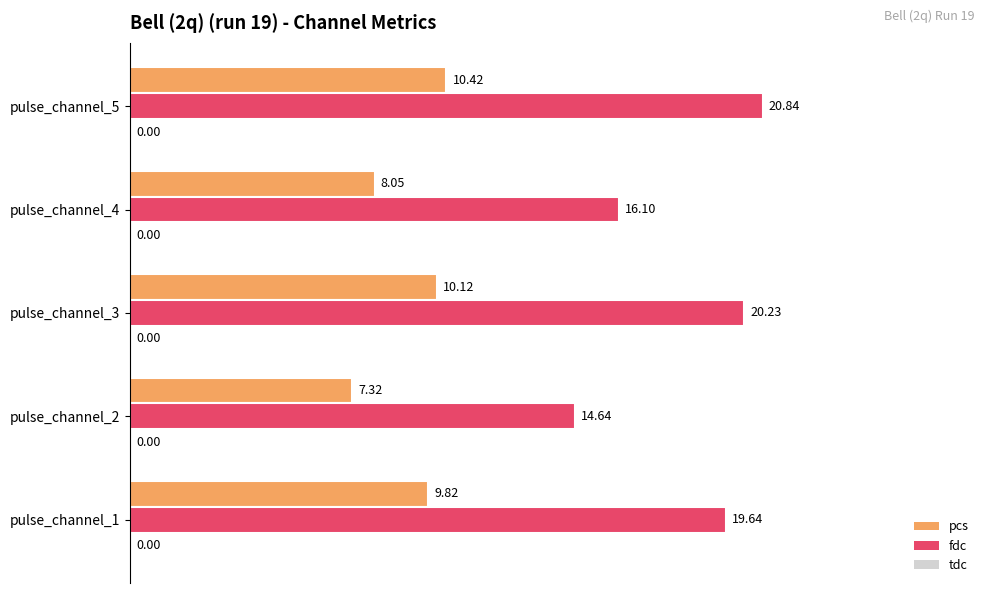

Which series changed the most between pulse_channel_2 and pulse_channel_3?

fdc